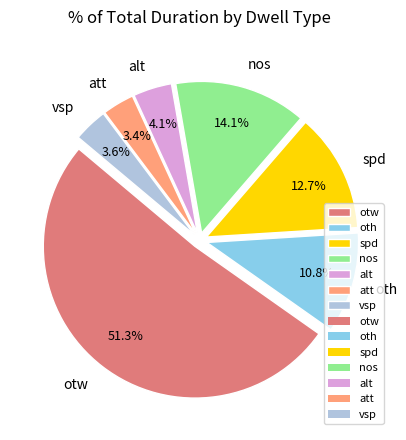

Do spd and vsp together represent more than half of the pie?

No